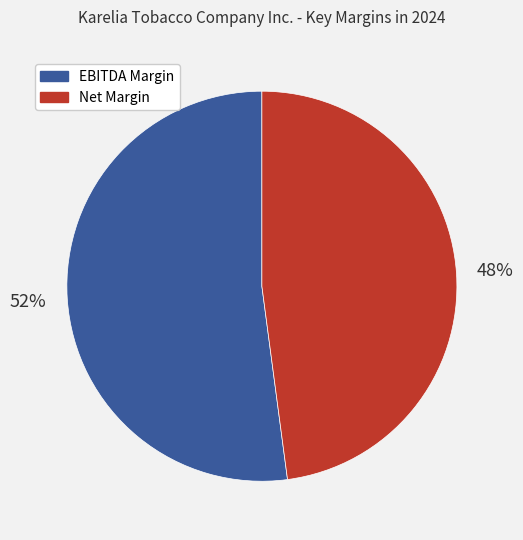

Rank the categories by value from highest to lowest.

EBITDA Margin, Net Margin